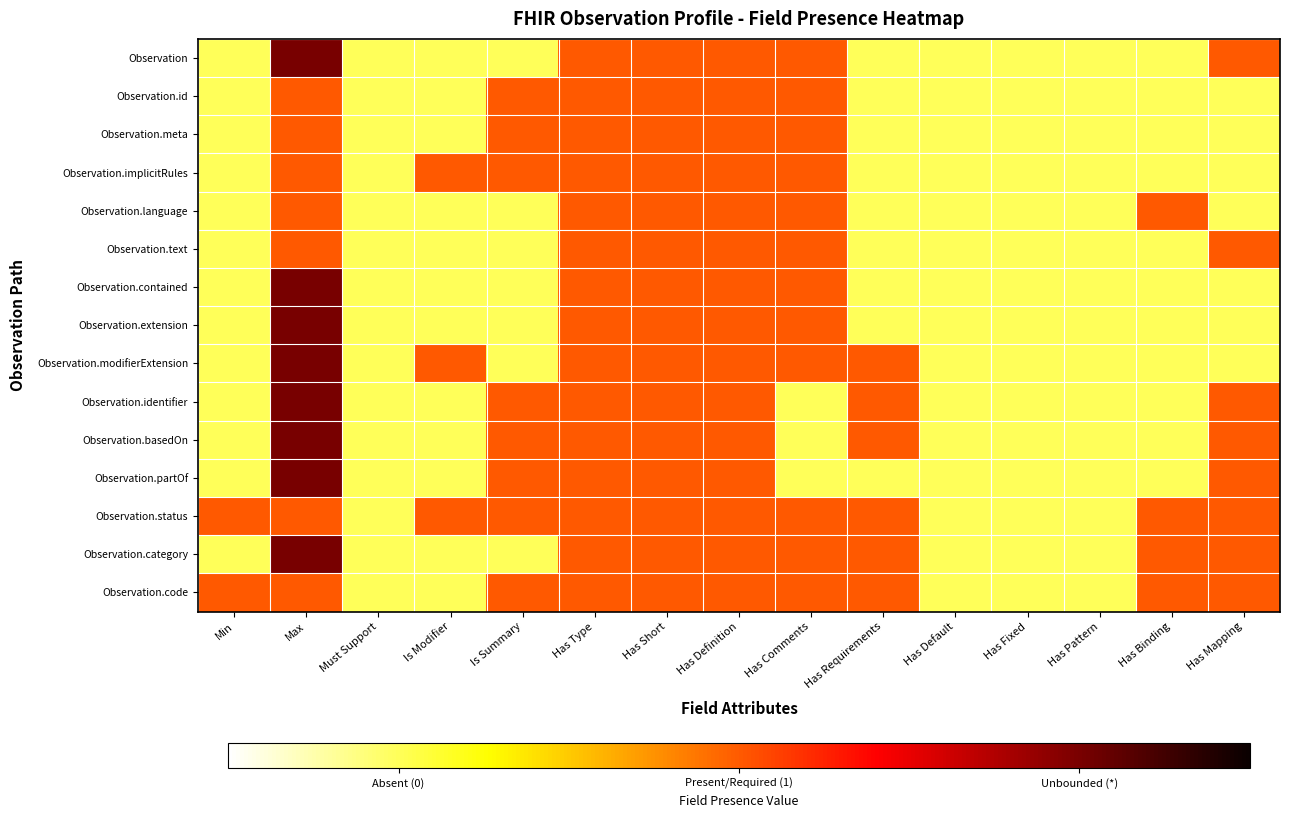

At which category is the sum across all series the highest?

Max